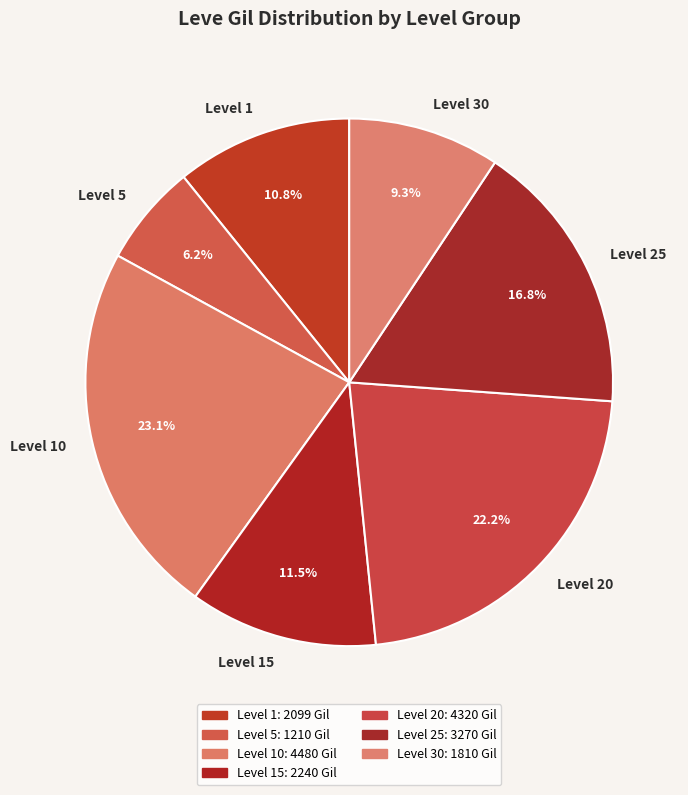

What is the total percentage of Level 30 and Level 10?

32.4%